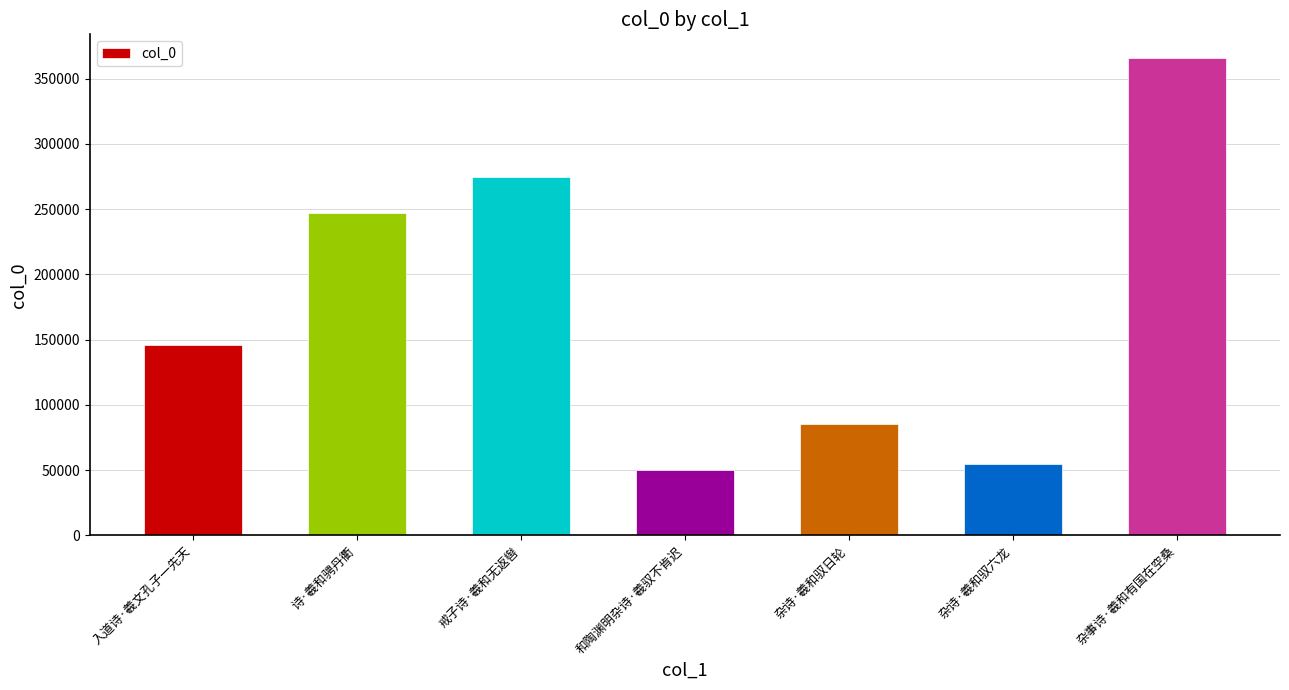

What is the difference between the maximum and second lowest values?

311052